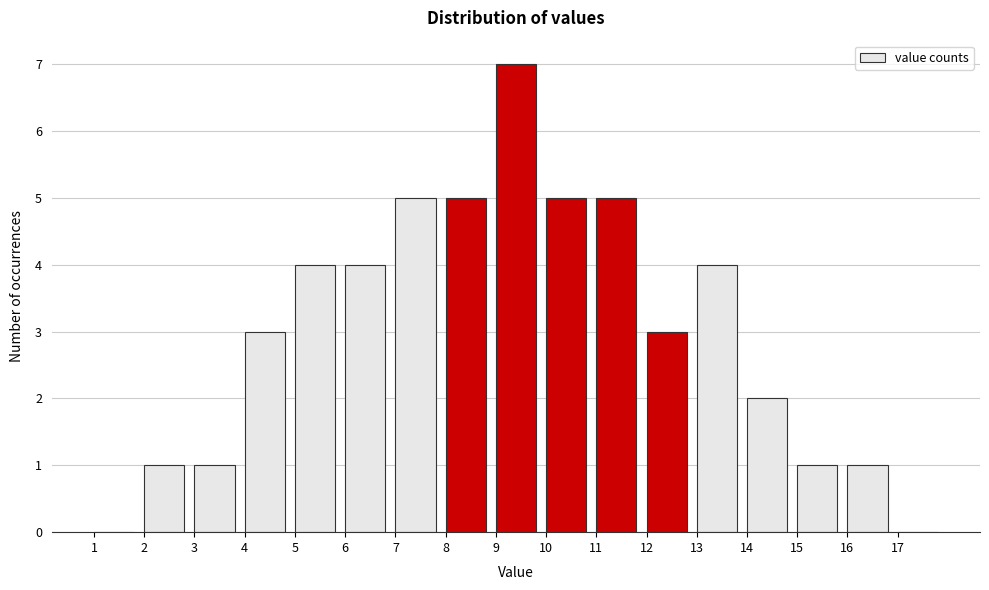

What is the height of the bar covering 9 to 10 on the x-axis? The values are not printed on the chart, so give them approximately, as read against the axis.

7